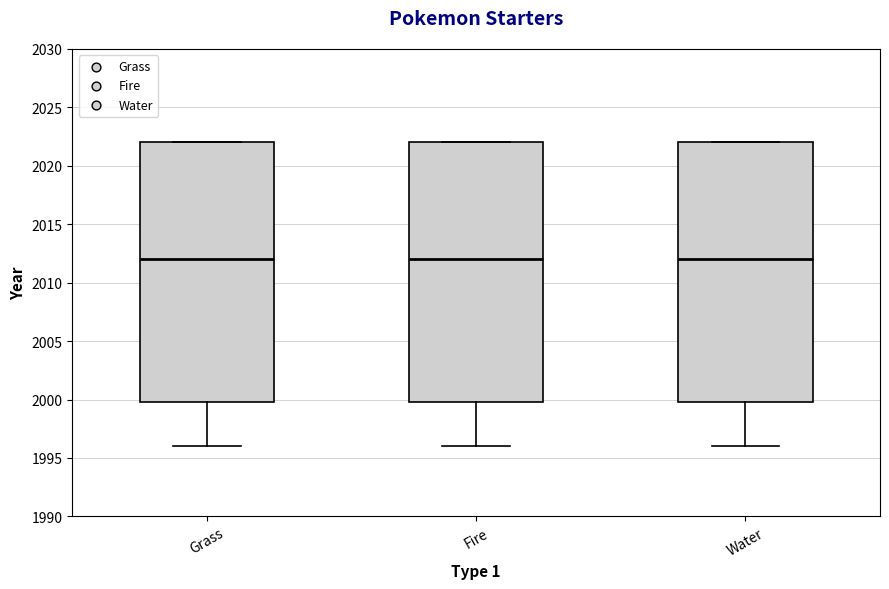

Where is the lower edge of the box for Water on the y-axis? The values are not printed on the chart, so give them approximately, as read against the axis.

2000